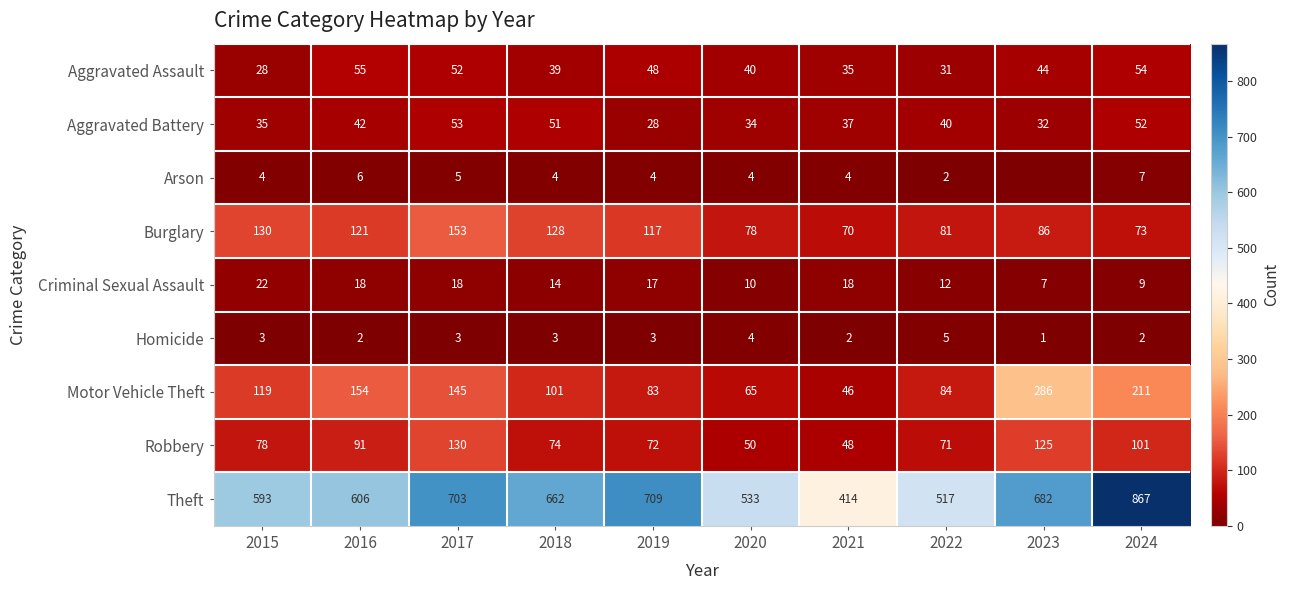

Where is Criminal Sexual Assault nearest to the value 14?

2018